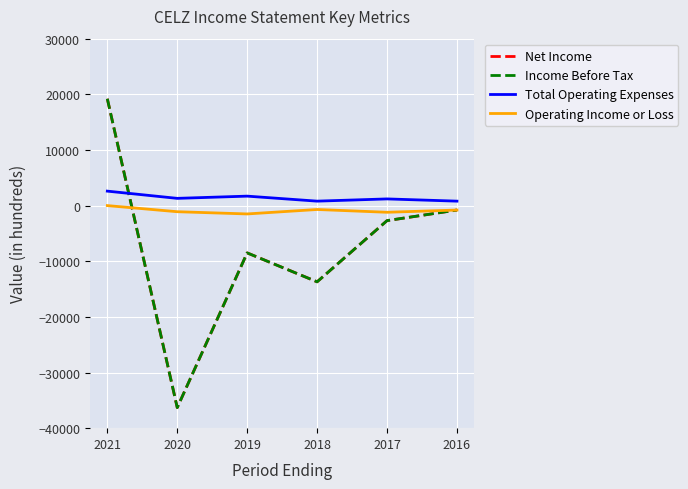

Does the chart display data point markers on the line(s)?

No